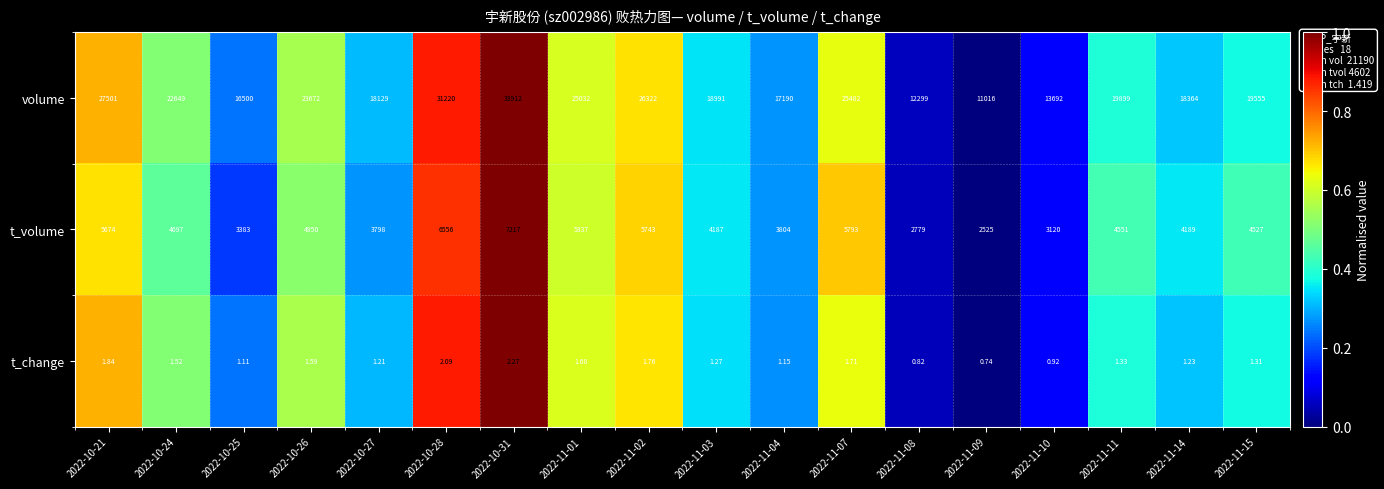

Rank the series by their maximum value, from lowest to highest.

t_change, t_volume, volume